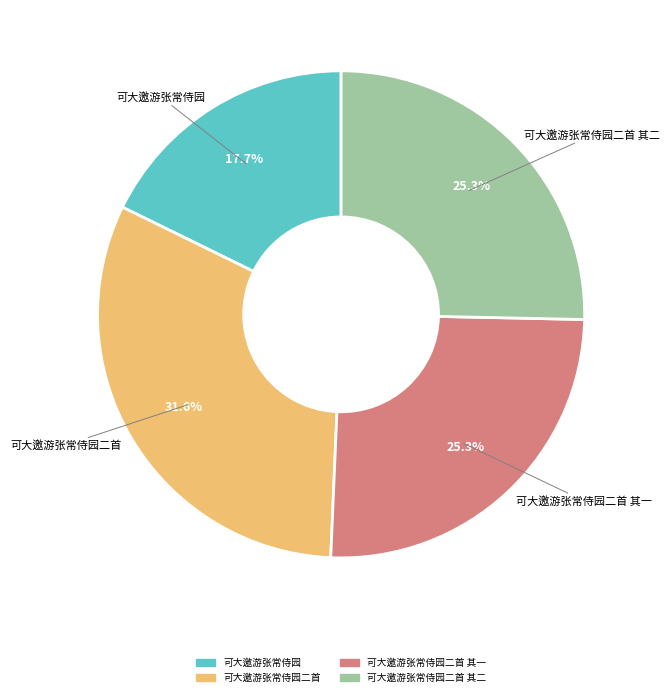

Is there any slice that represents more than half of the pie?

No